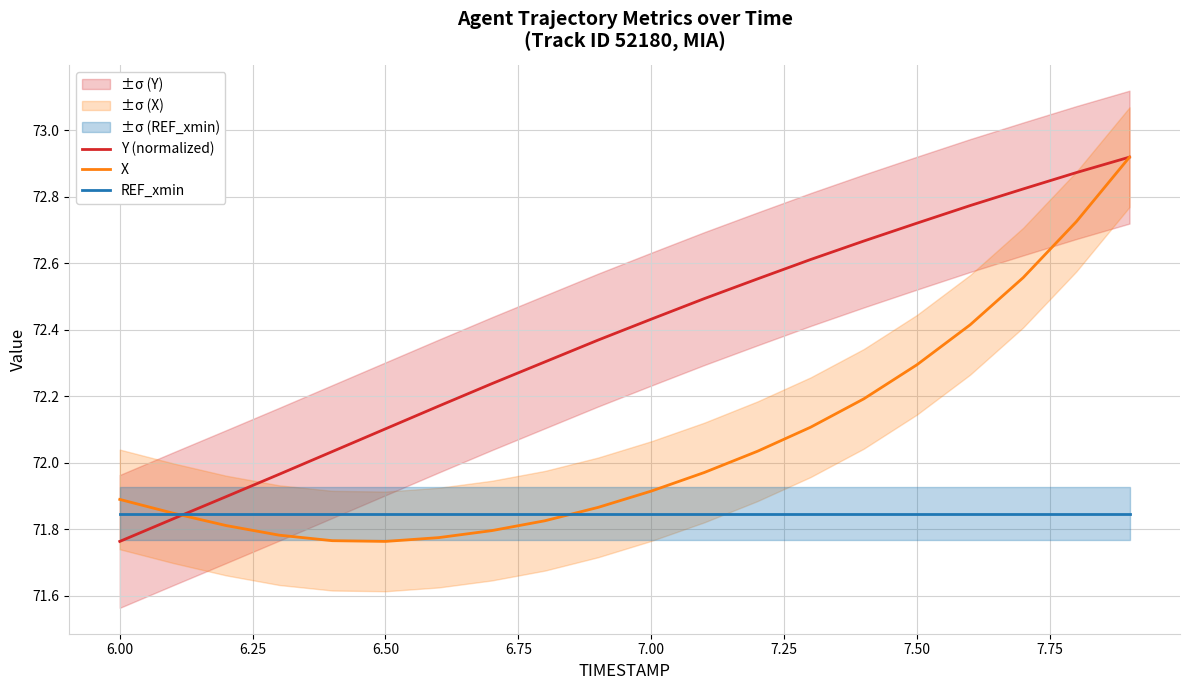

The value of Y (normalized) at 8.00 is 126.2. True or false?

False